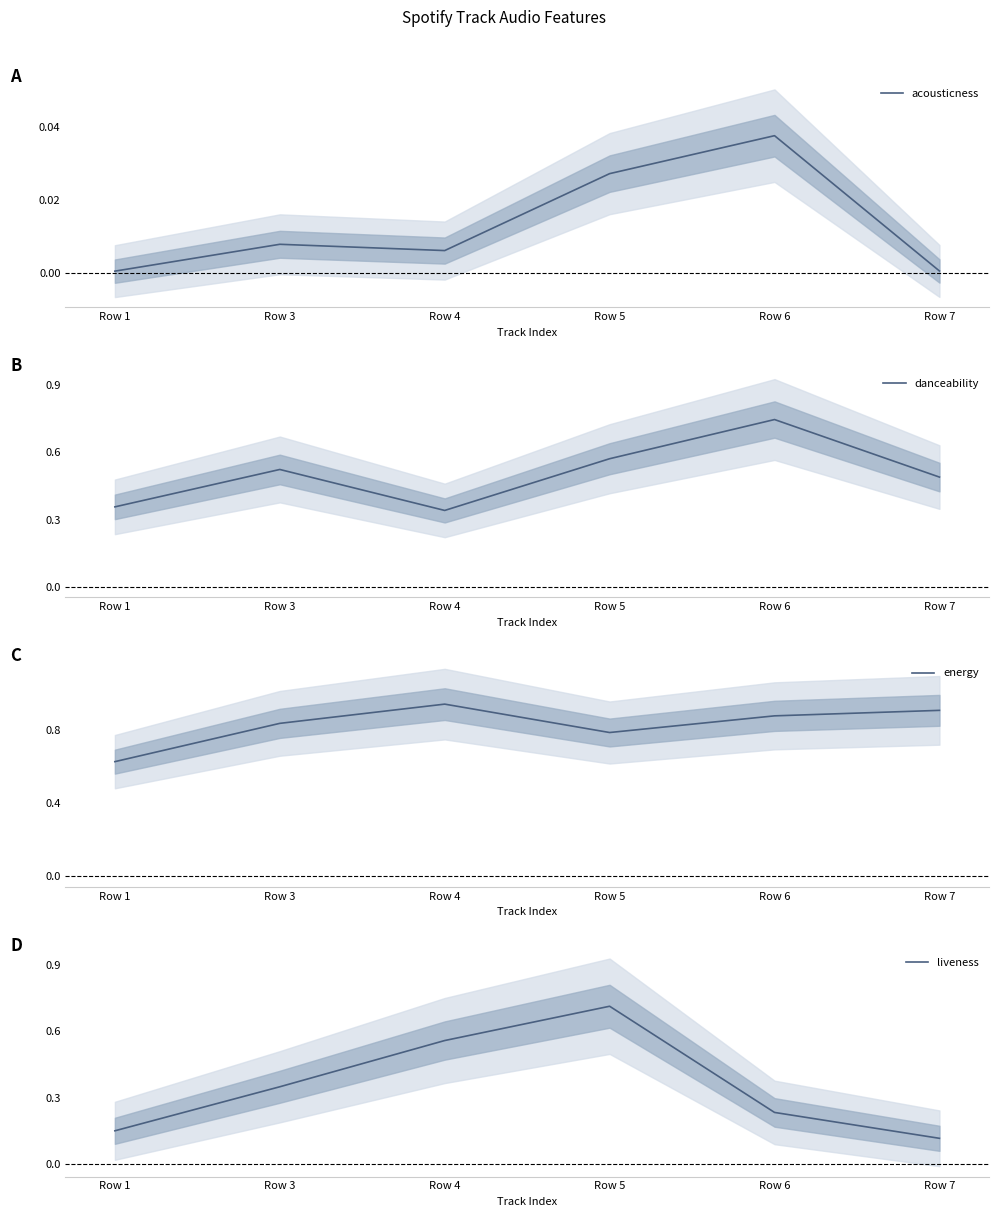

What is the difference between the liveness values at Row 3 and Row 7?

0.2